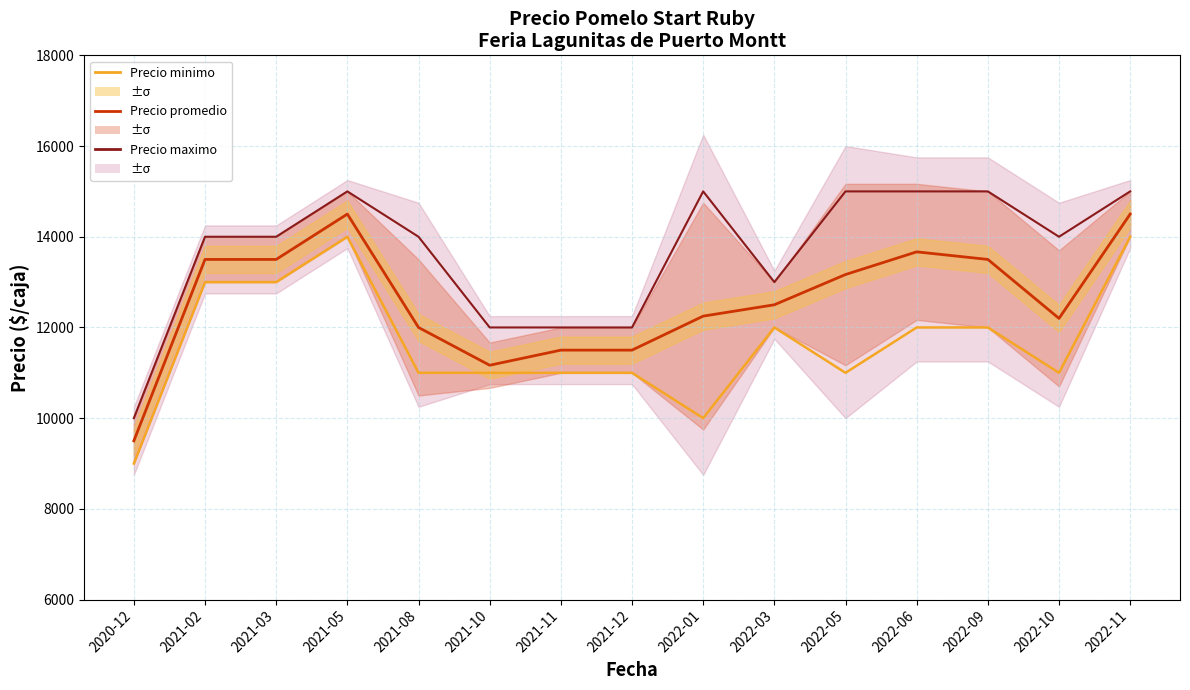

Is the value of Precio maximo at 2022-11 greater than the value of Precio promedio ponderado at 2022-06?

Yes